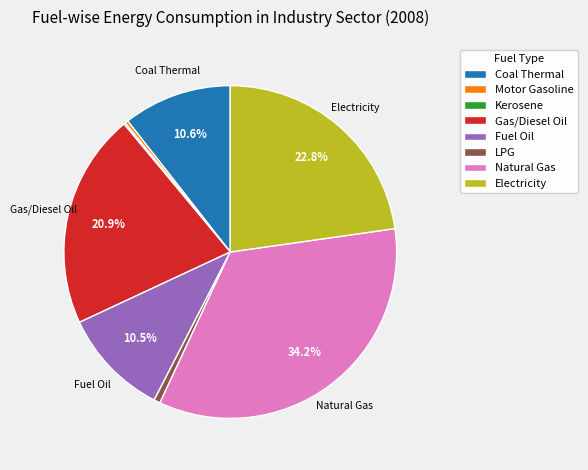

Is there any slice that represents more than half of the pie?

No